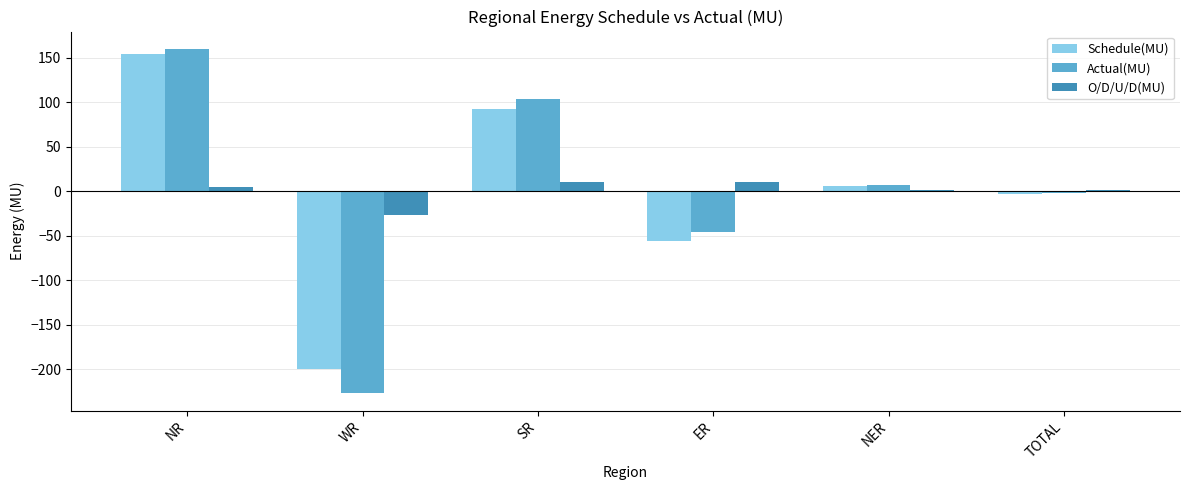

What is the highest value of the Schedule(MU) series?

154.7